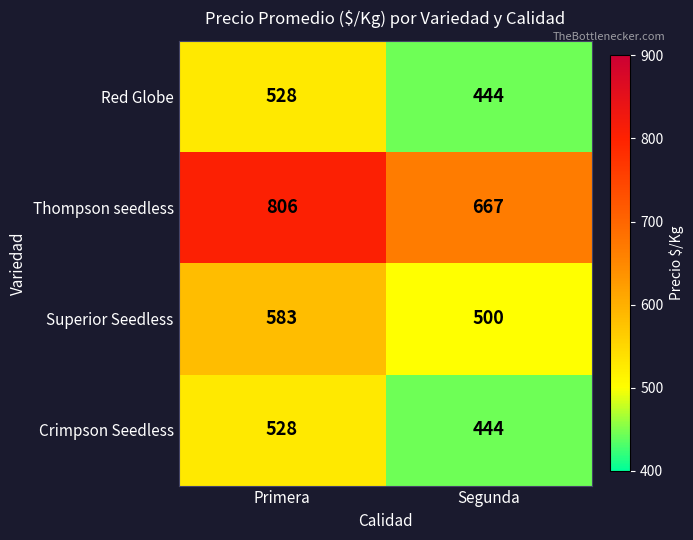

Is it true that Superior Seedless equals 164 at Segunda?

False